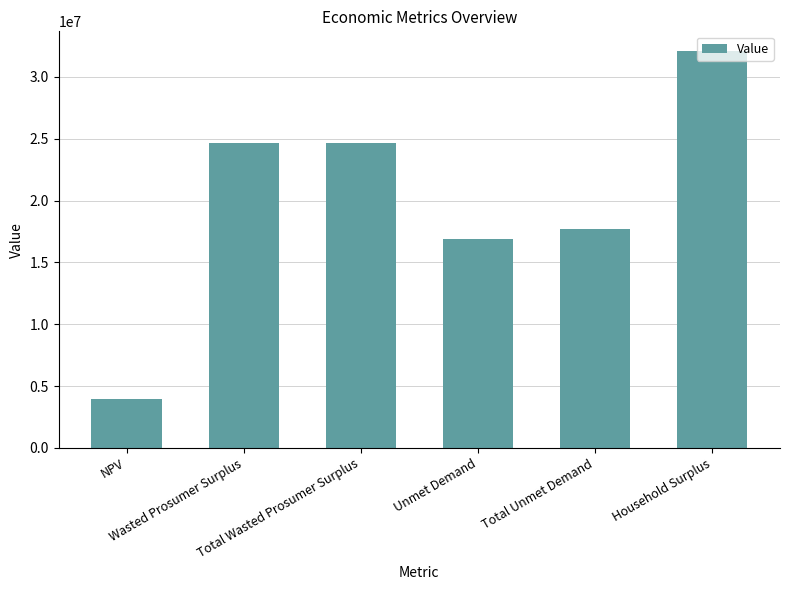

What is the change in value from NPV to Household Surplus?

+28116079.9